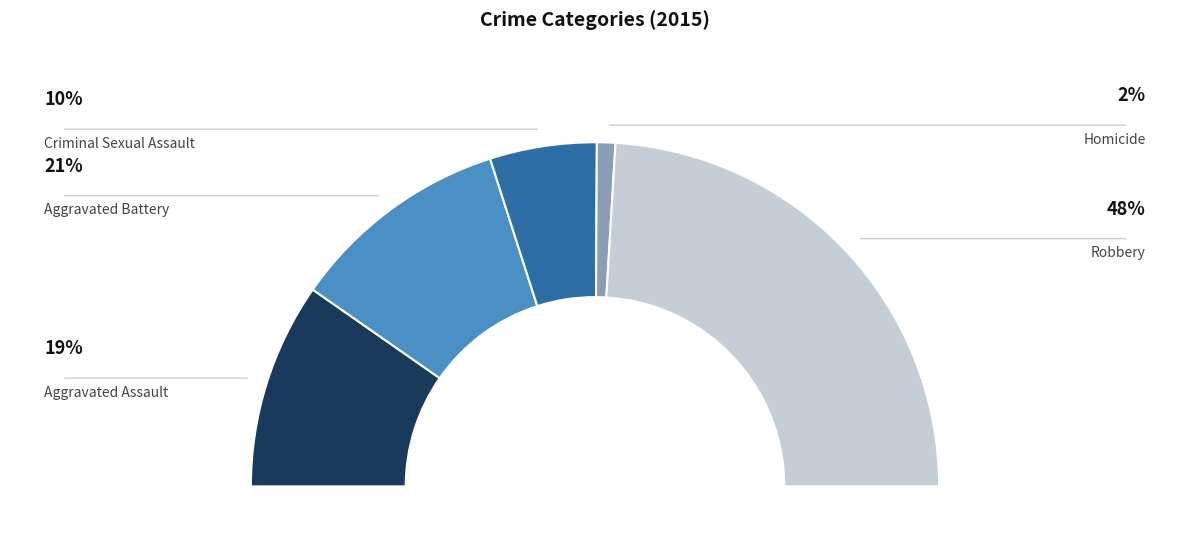

To the nearest percent, what is the combined percentage of Robbery and Aggravated Battery?

69%